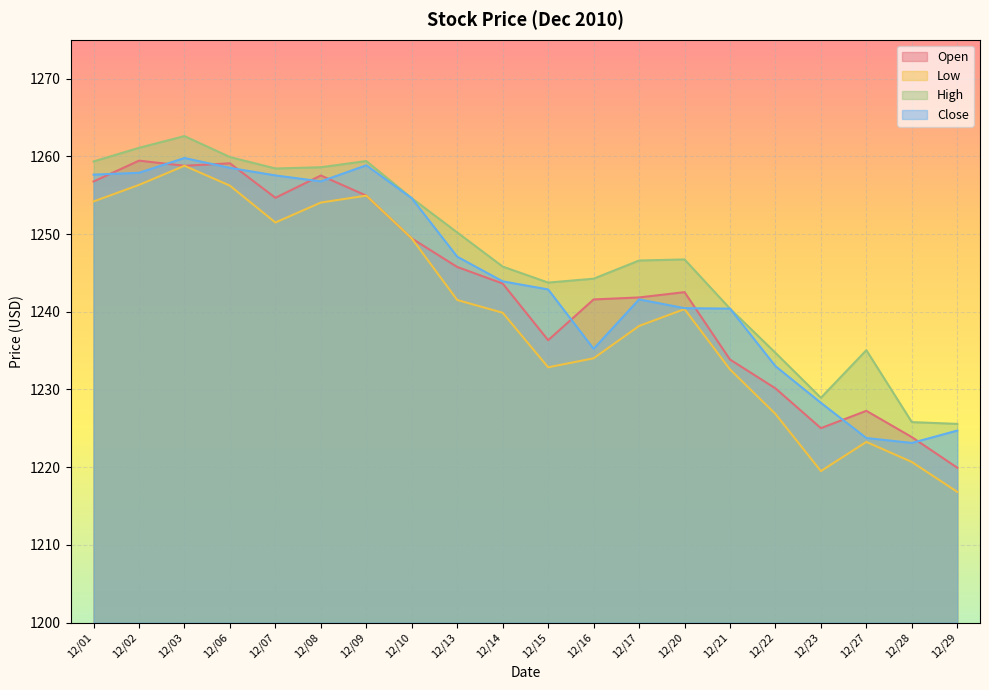

Which series has the largest total across all categories?

High